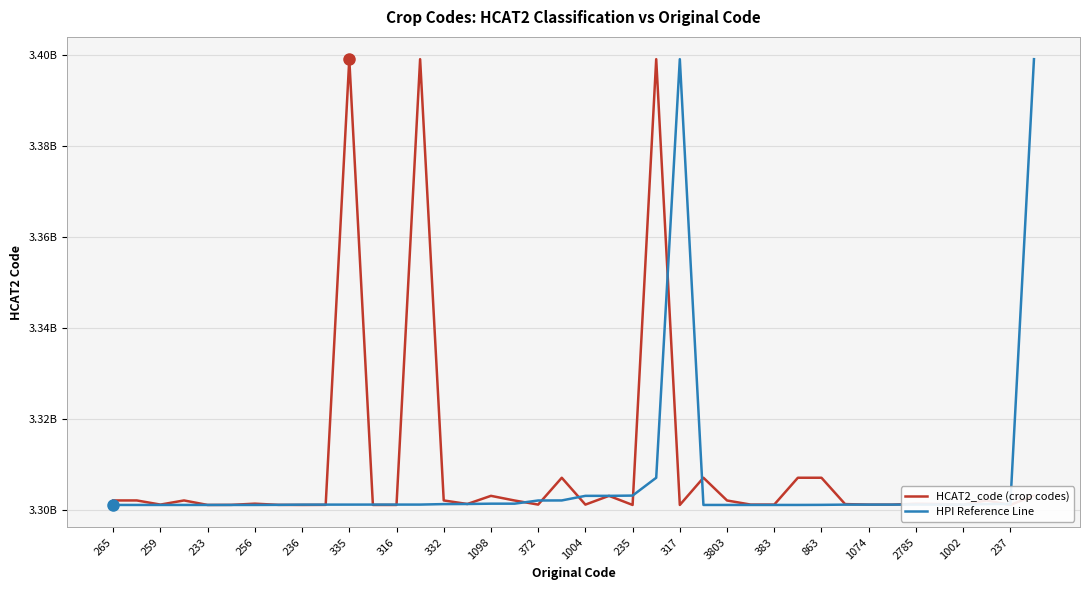

Is this an area chart (filled region under the line)?

No